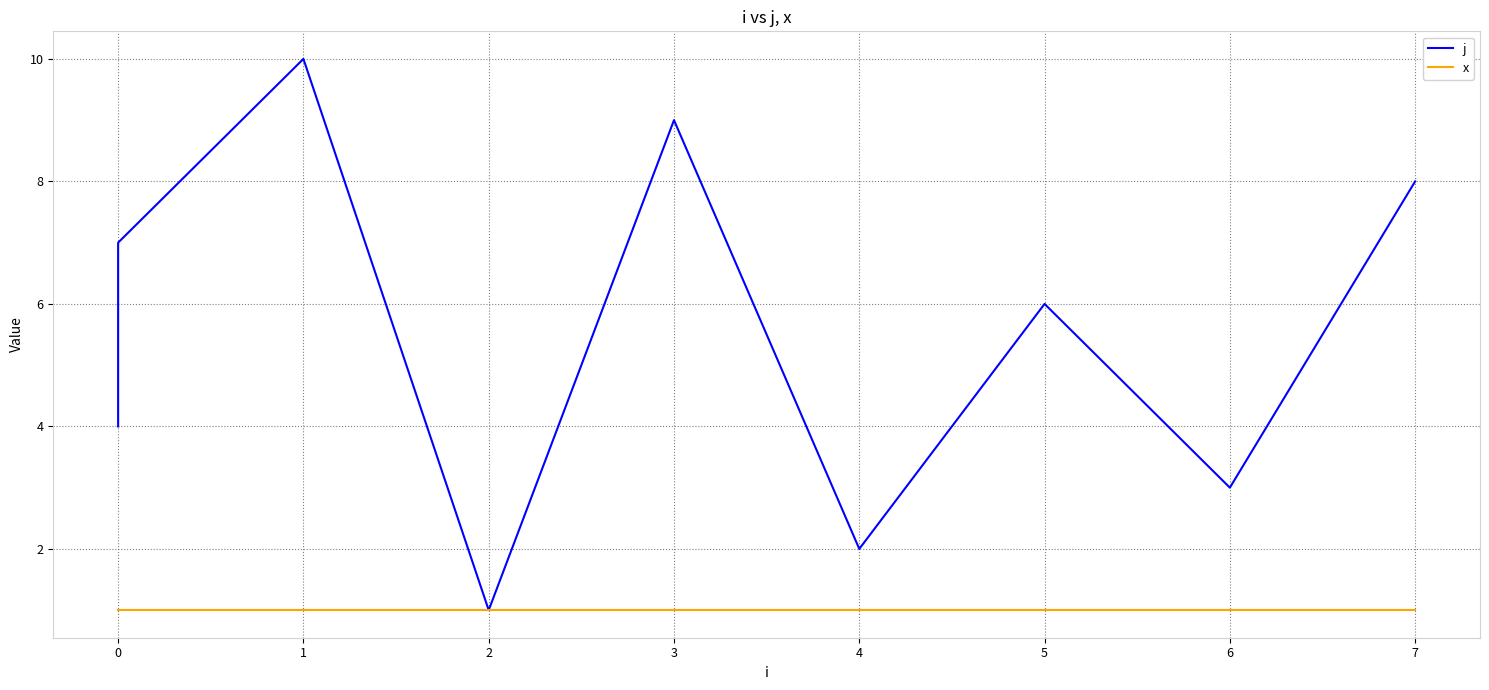

True or false: j and x cross at least once.

False